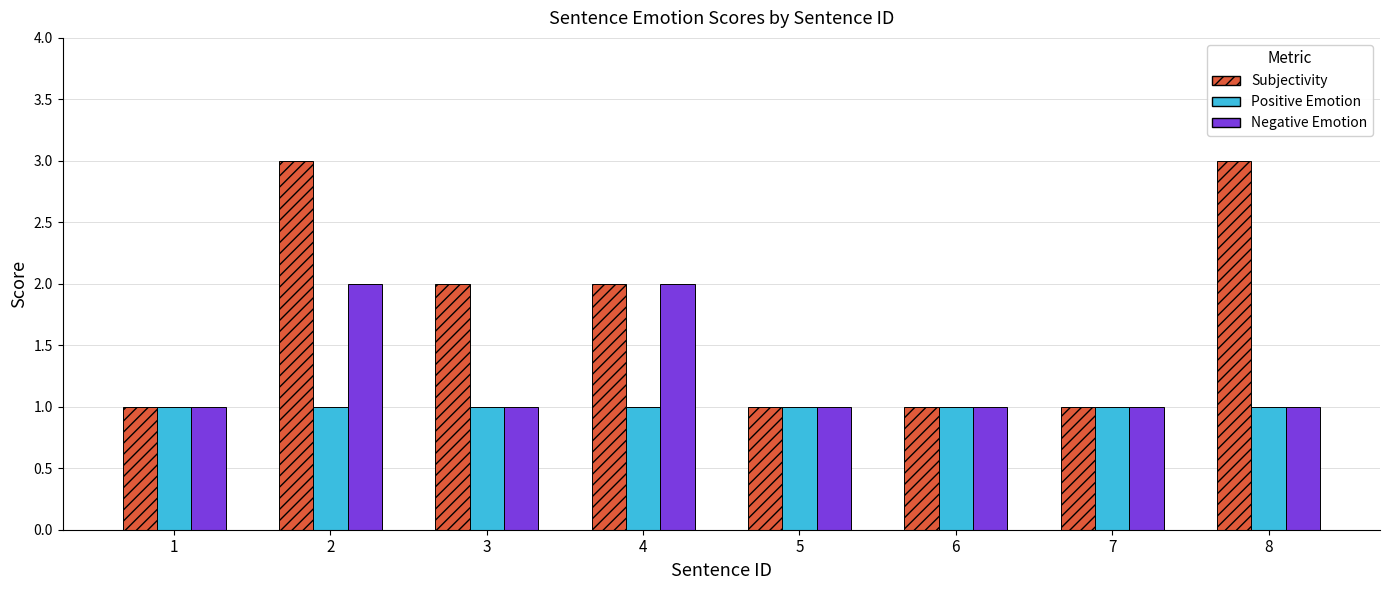

Which series has the largest total across all categories?

Subjectivity